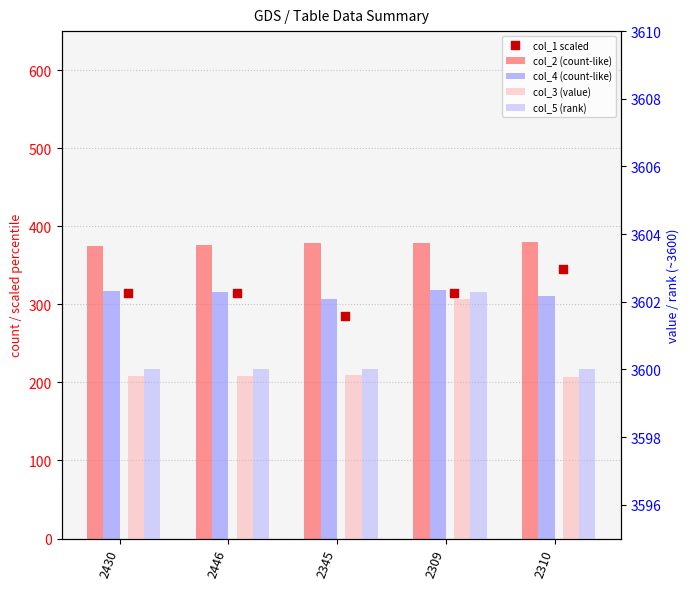

At which category is the sum across all series the highest?

2310